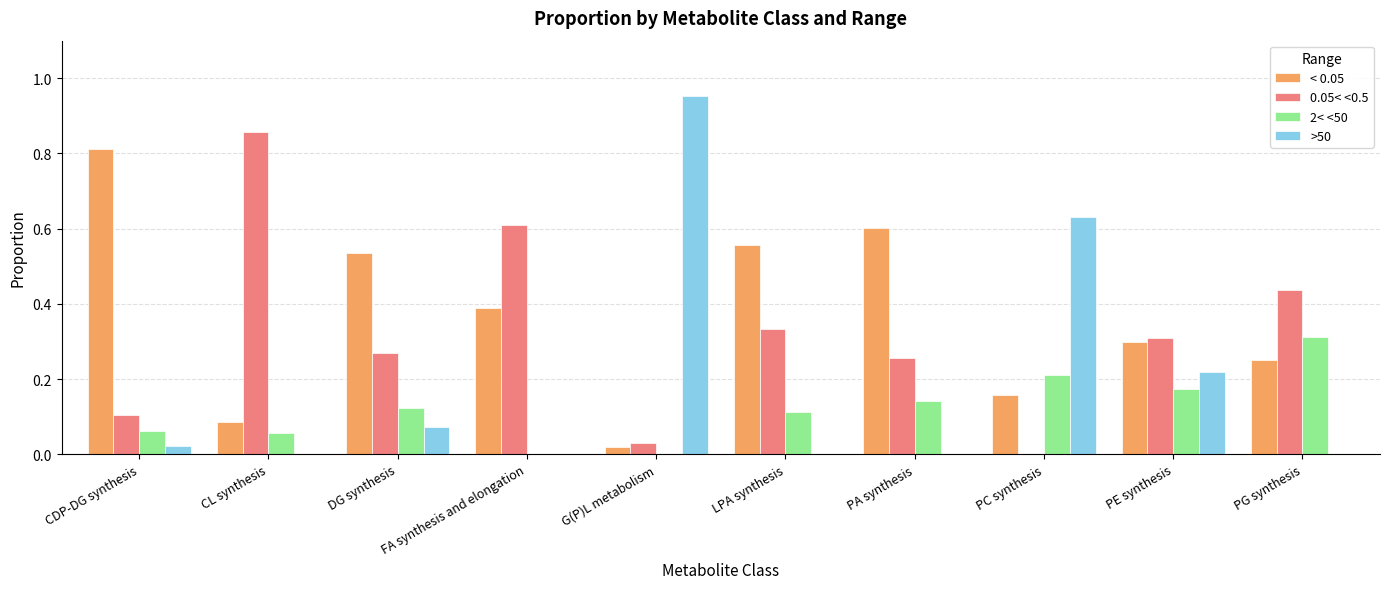

Which category has the highest value in the 2< <50 series?

PG synthesis